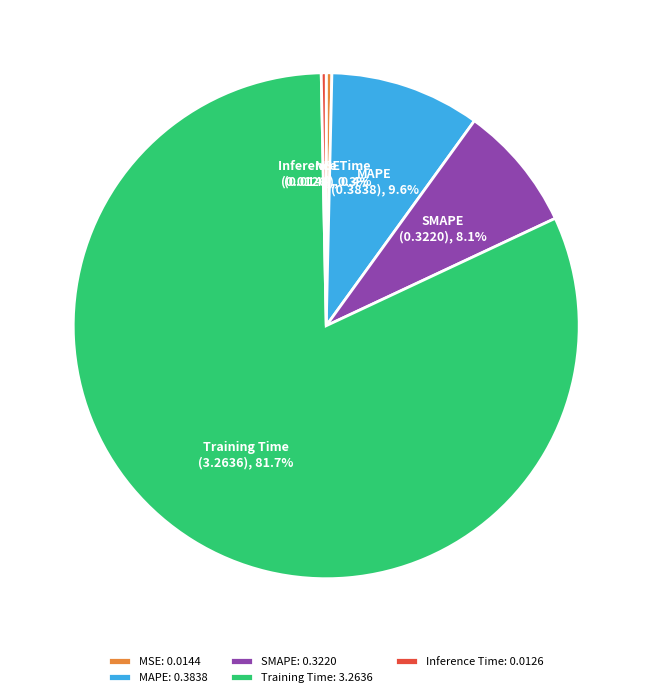

To the nearest percent, what is the difference between the largest and smallest slice percentages?

81%